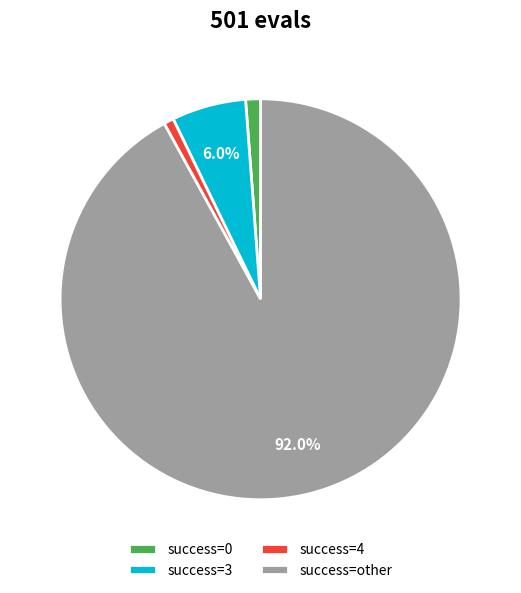

Is there any slice that represents more than half of the pie?

Yes